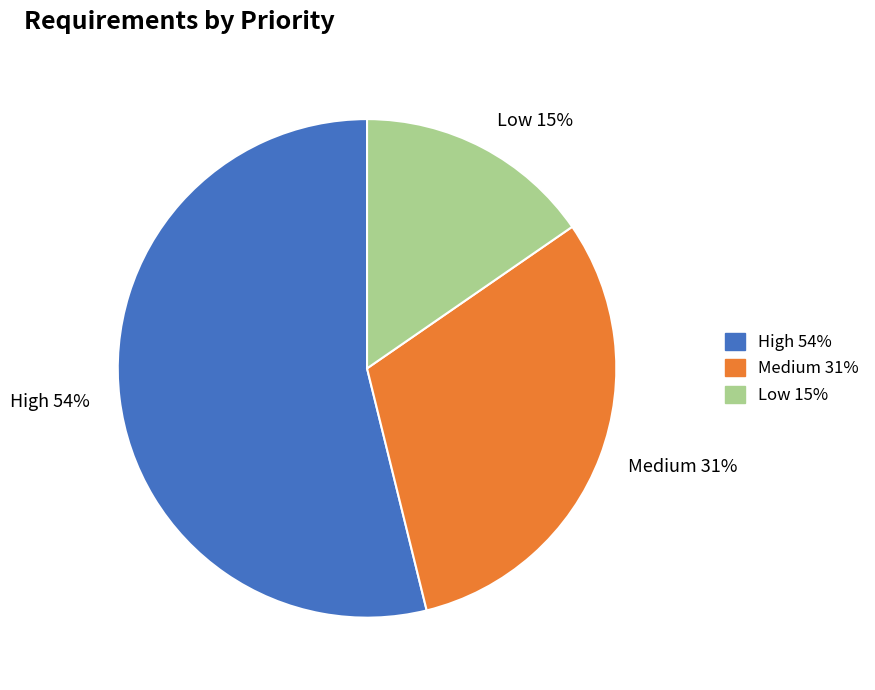

To the nearest percent, what portion does Low represent?

15%